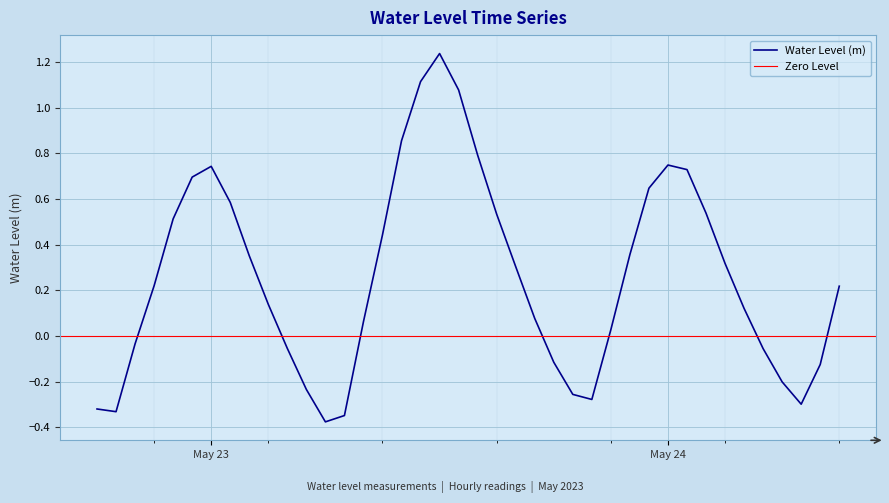

List the labels in order of value, largest first.

2023-05-23 12:00:00, 2023-05-23 11:00:00, 2023-05-23 13:00:00, 2023-05-23 10:00:00, 2023-05-23 14:00:00, 2023-05-24 00:00:00, 2023-05-23 00:00:00, 2023-05-24 01:00:00, 2023-05-22 23:00:00, 2023-05-23 23:00:00, 2023-05-23 01:00:00, 2023-05-24 02:00:00, 2023-05-23 15:00:00, 2023-05-22 22:00:00, 2023-05-23 09:00:00, 2023-05-23 22:00:00, 2023-05-23 02:00:00, 2023-05-24 03:00:00, 2023-05-23 16:00:00, 2023-05-22 21:00:00, 2023-05-24 09:00:00, 2023-05-23 03:00:00, 2023-05-24 04:00:00, 2023-05-23 17:00:00, 2023-05-23 08:00:00, 2023-05-23 21:00:00, 2023-05-22 20:00:00, 2023-05-23 04:00:00, 2023-05-24 05:00:00, 2023-05-23 18:00:00, 2023-05-24 08:00:00, 2023-05-24 06:00:00, 2023-05-23 05:00:00, 2023-05-23 19:00:00, 2023-05-23 20:00:00, 2023-05-24 07:00:00, 2023-05-22 18:00:00, 2023-05-22 19:00:00, 2023-05-23 07:00:00, 2023-05-23 06:00:00